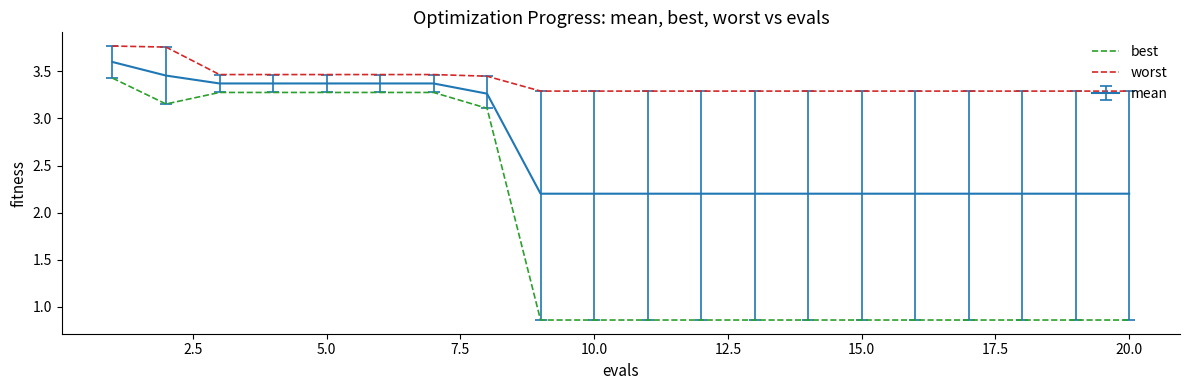

Which series has the largest total across all categories?

worst